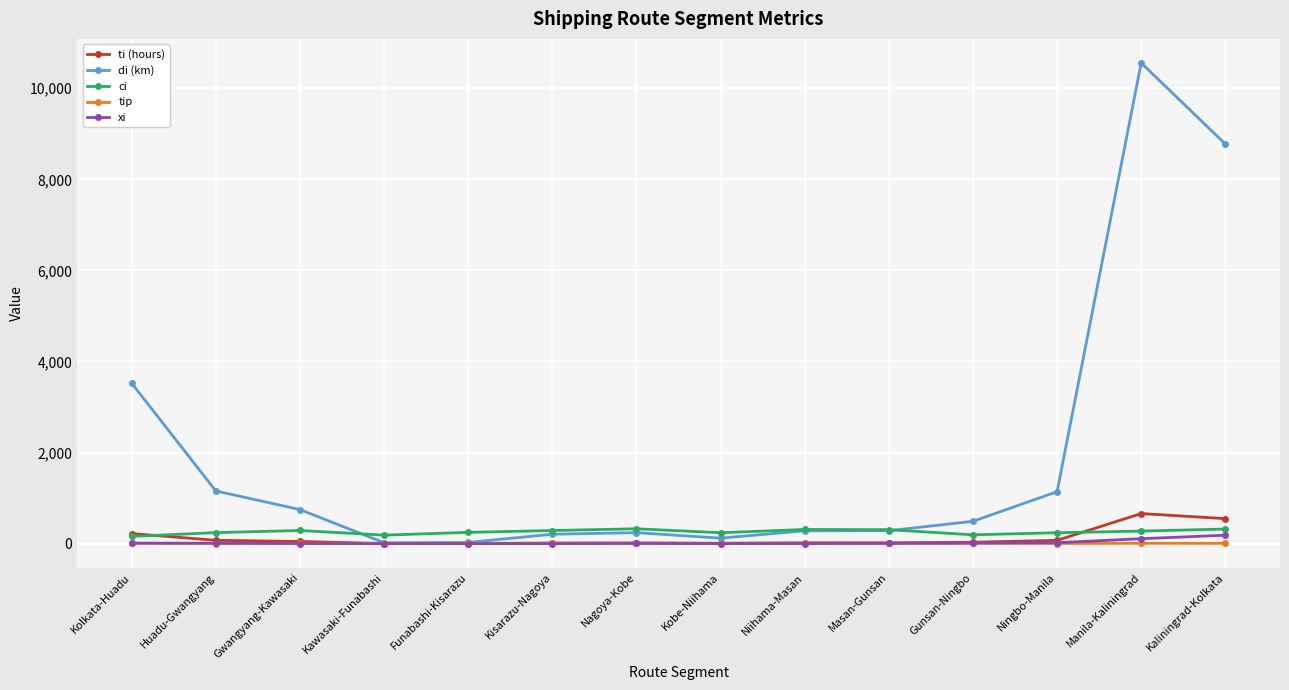

At which category is the sum across all series the highest?

Manila-Kaliningrad